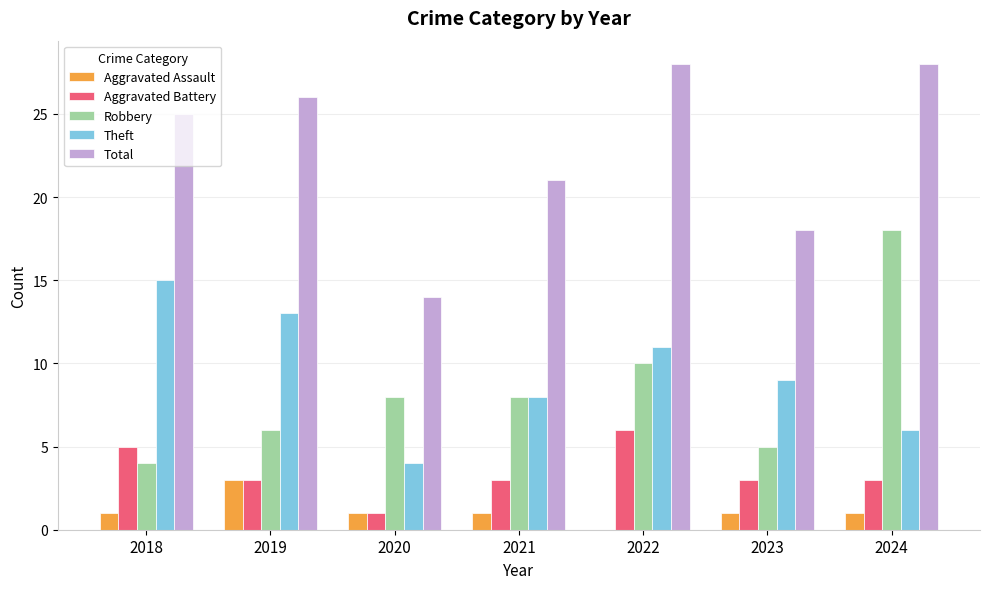

Is it true that Total equals 46 at 2024?

False